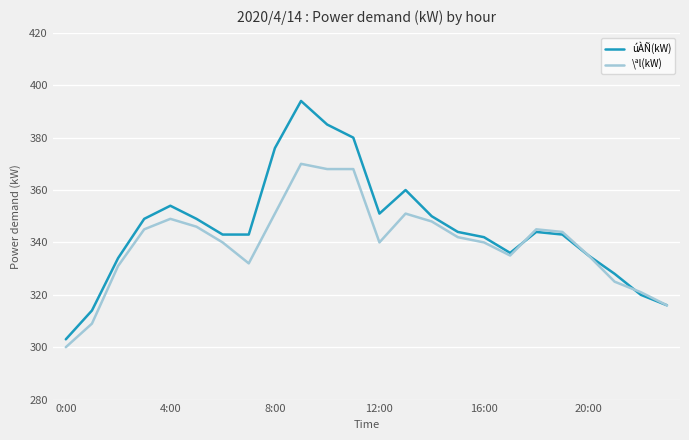

Rank the series by their maximum value, from highest to lowest.

úÀÑ(kW), \ªl(kW)